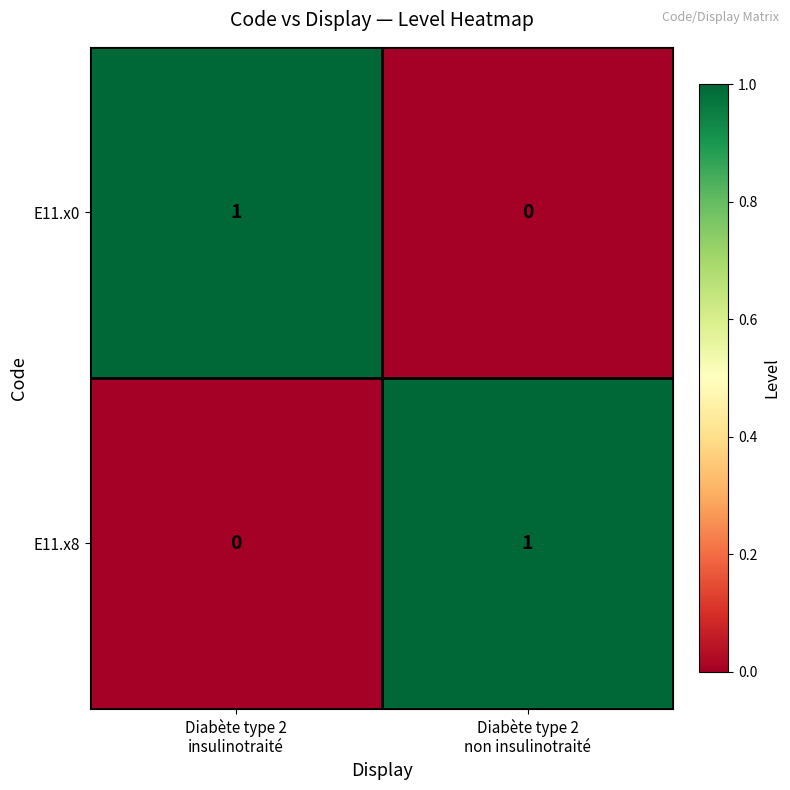

Reading left to right, what are all the values shown in this chart?

E11.x0: 1	0
E11.x8: 0	1